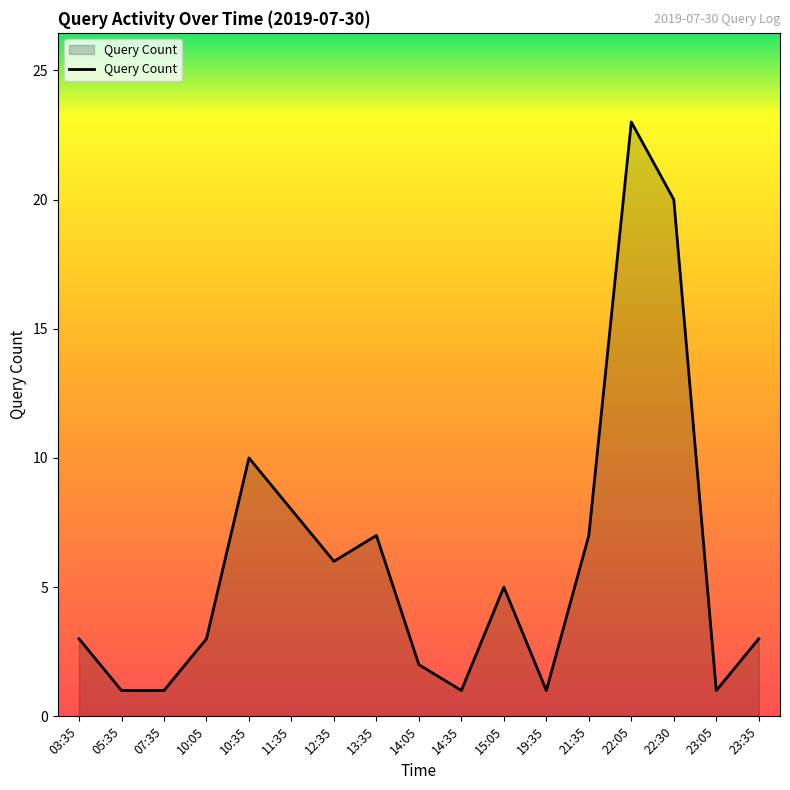

What position from the left is 12:35?

7